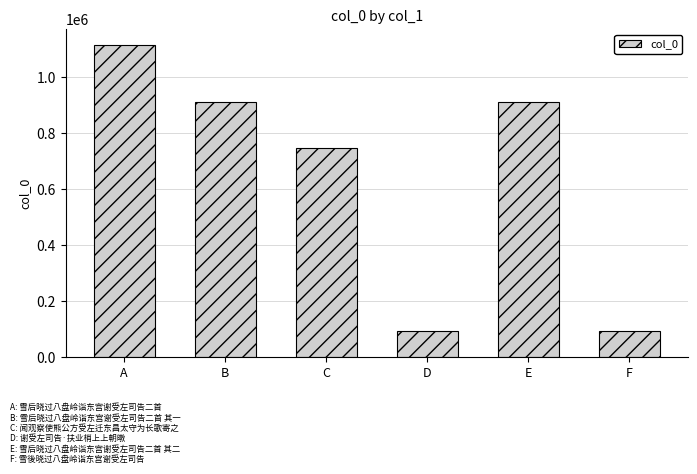

What is the change in value from C to E?

+167471